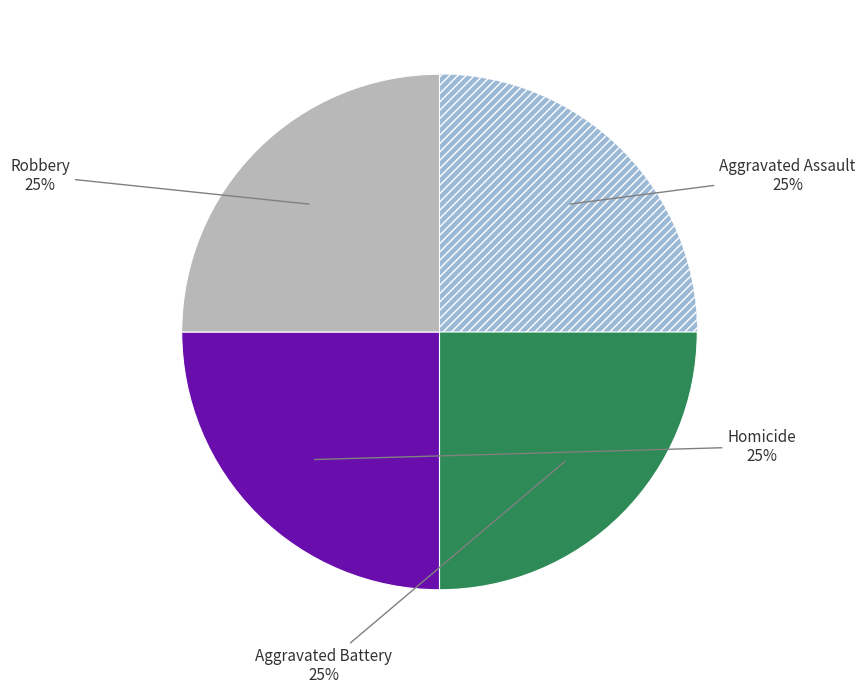

To the nearest percent, what is the average slice percentage?

25%